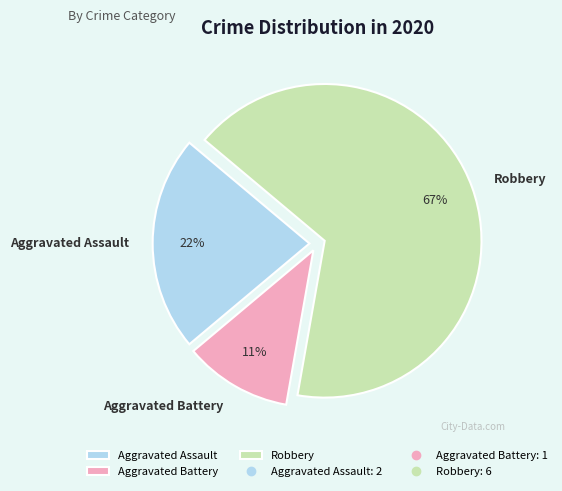

To the nearest percent, what is the difference between the Aggravated Assault and Aggravated Battery slice percentages?

11%